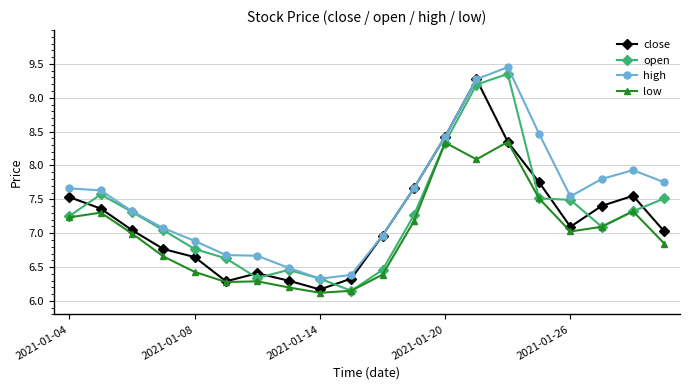

What is the value of the close point at the 8th from the left?

6.3